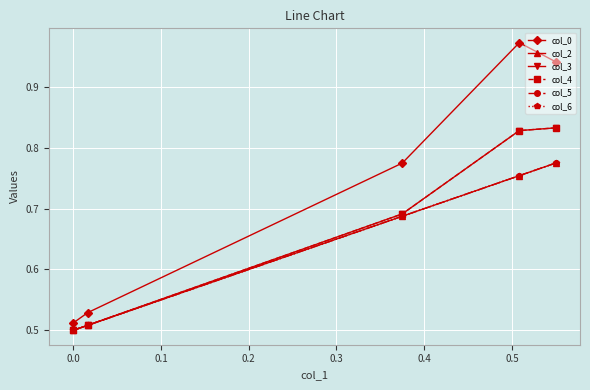

True or false: col_5 has more than 2 interior local peaks.

False